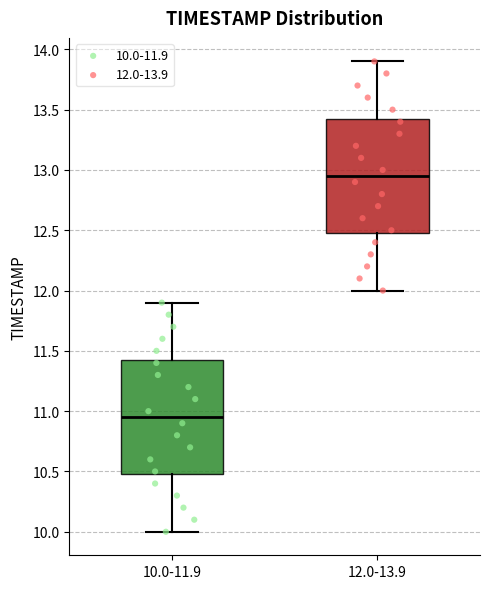

Where is the upper edge of the box for 12.0-13.9 on the y-axis? The values are not printed on the chart, so give them approximately, as read against the axis.

13.45